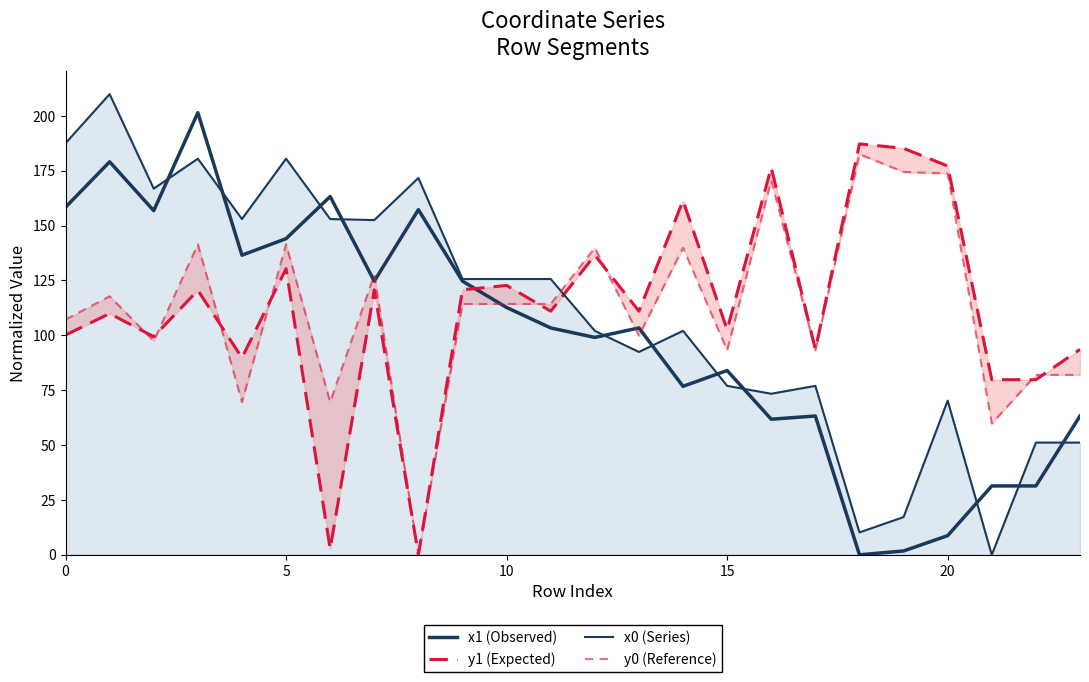

What is the difference between the second highest and second lowest values in the x1 (Observed) series?

177.3